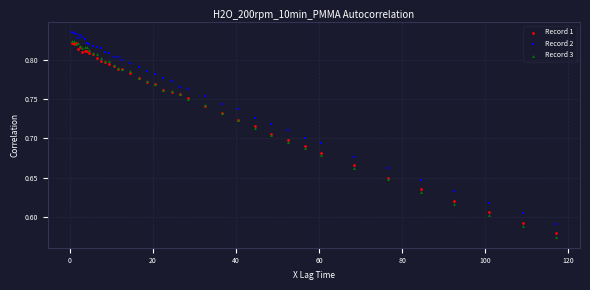

What are all the series names shown in the legend?

Record 1, Record 2, Record 3